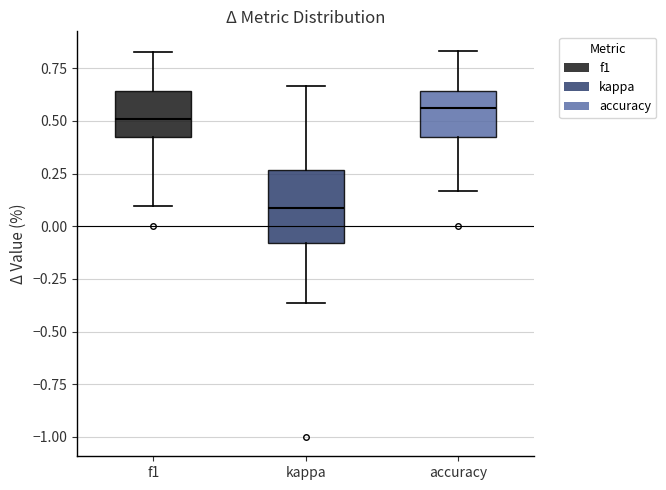

Which box has the lowest median line?

kappa